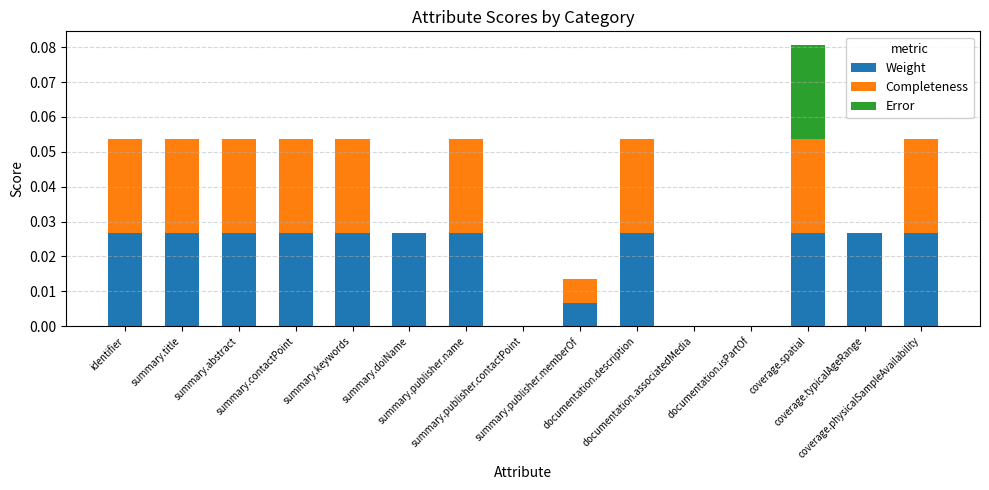

The Weight series shows 0.0 at identifier. True or false?

True